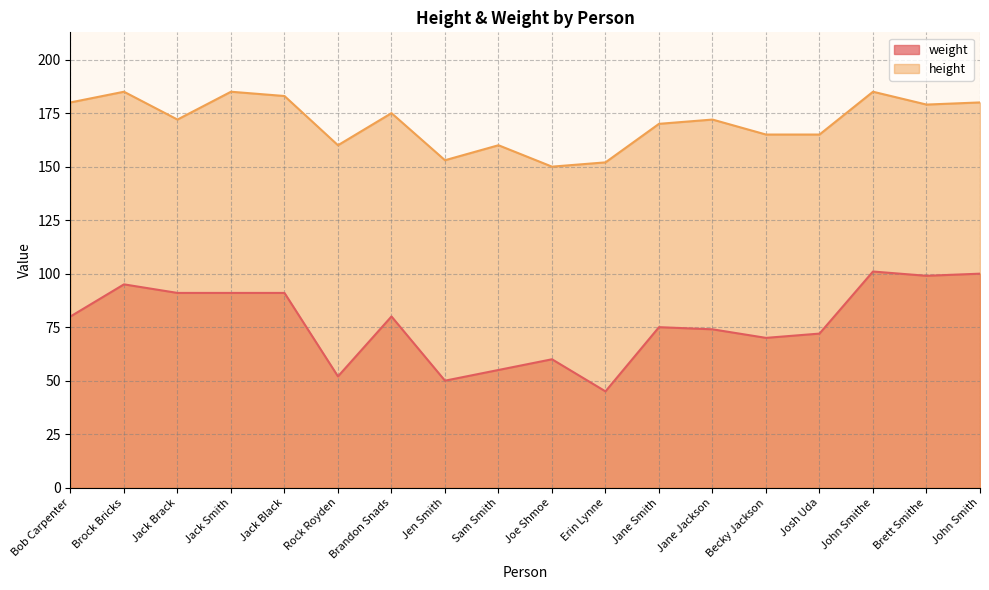

In height, how many points are higher than both neighbors (excluding endpoints)?

6